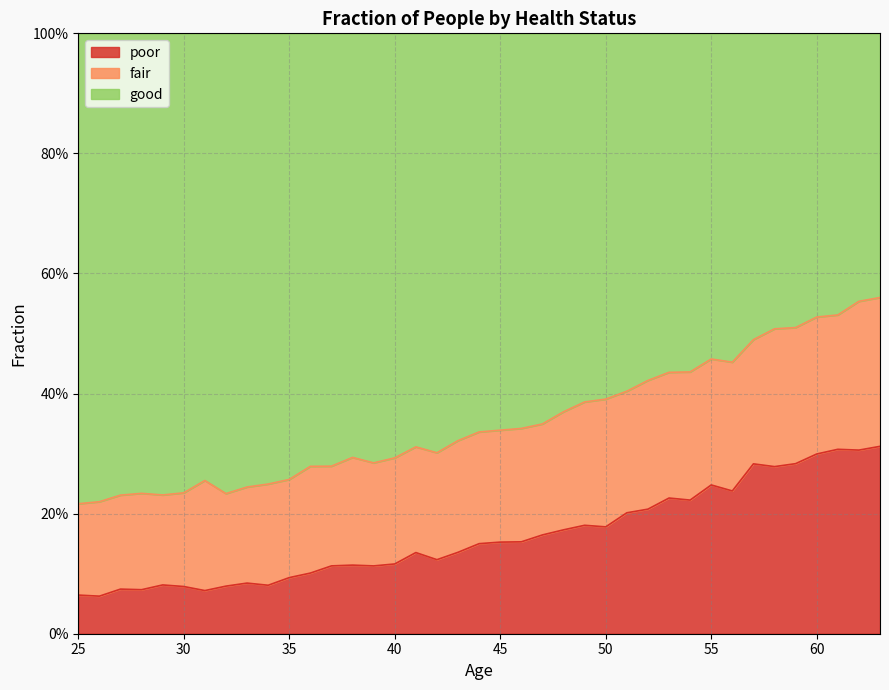

True or false: poor and good cross at least once.

False